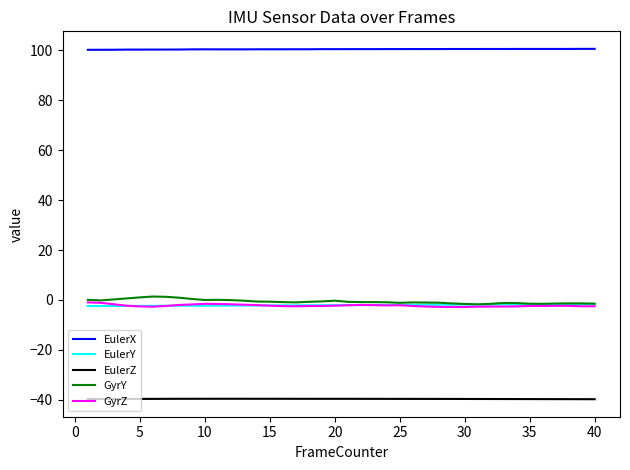

Which series has the largest total across all categories?

EulerX